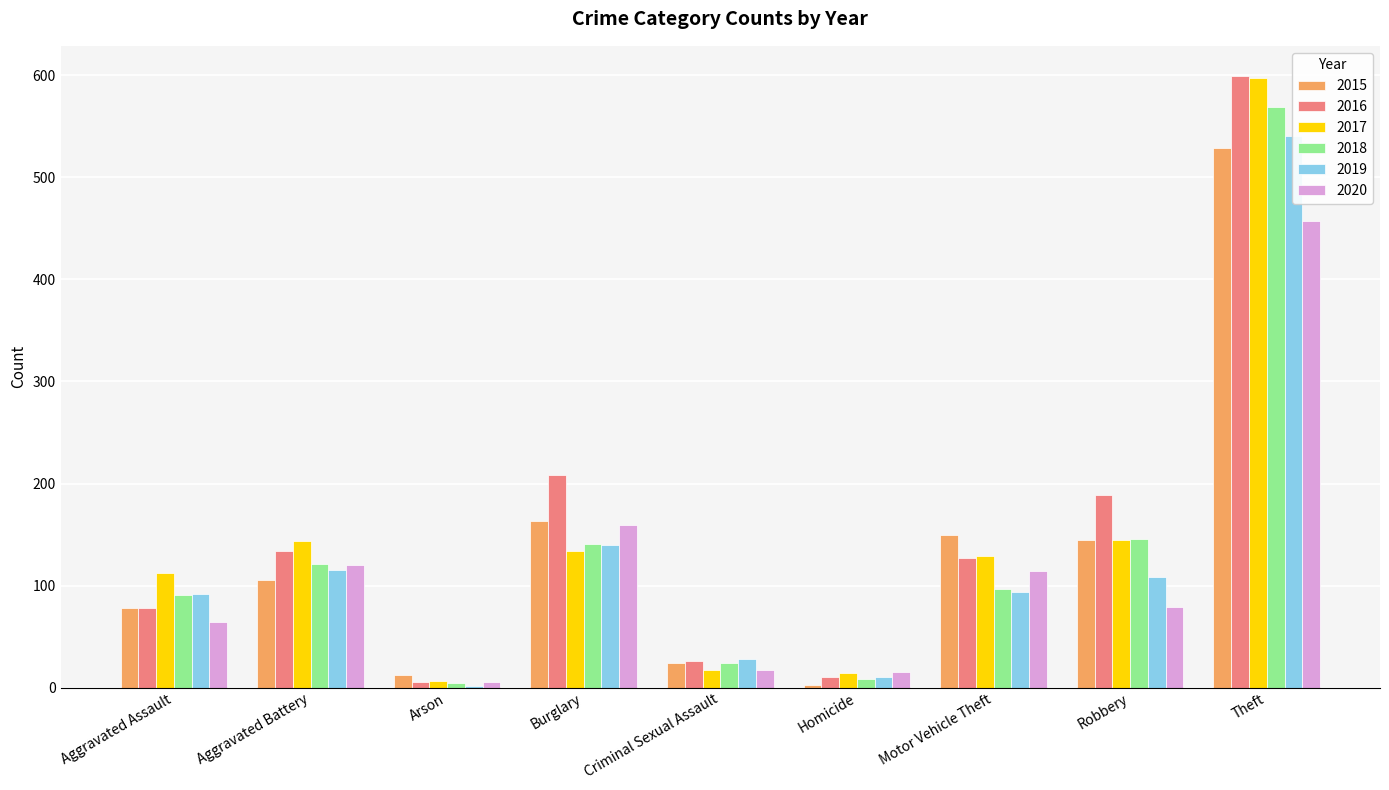

List the series in order of their peak value, highest first.

2016, 2017, 2018, 2019, 2015, 2020